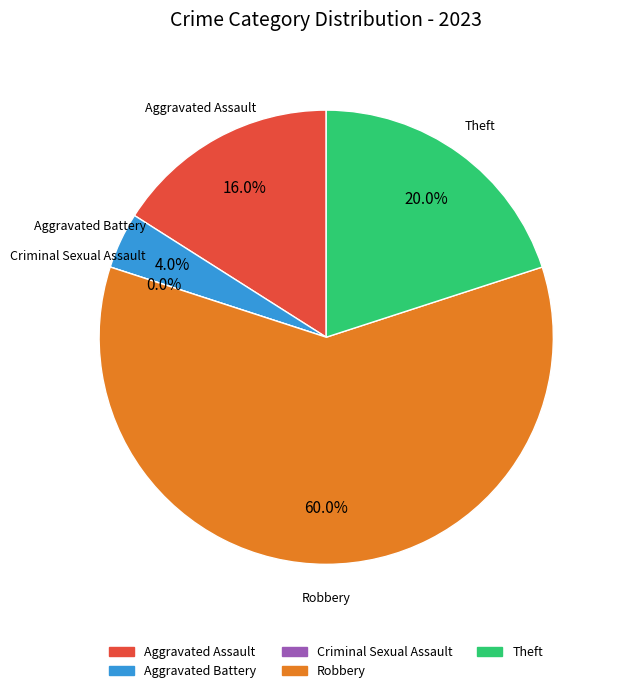

Combined, do Criminal Sexual Assault and Robbery account for over 50%?

Yes